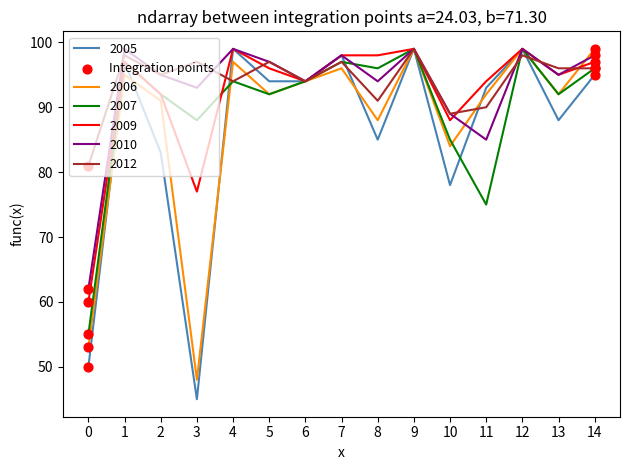

Which series has the largest range (max minus min)?

2005